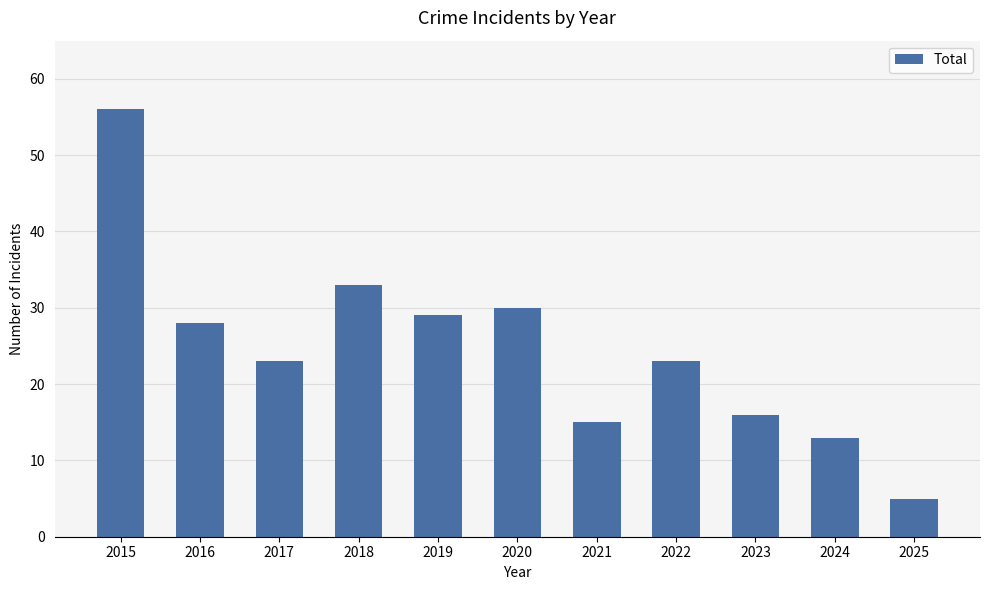

How many bars are there in total?

11